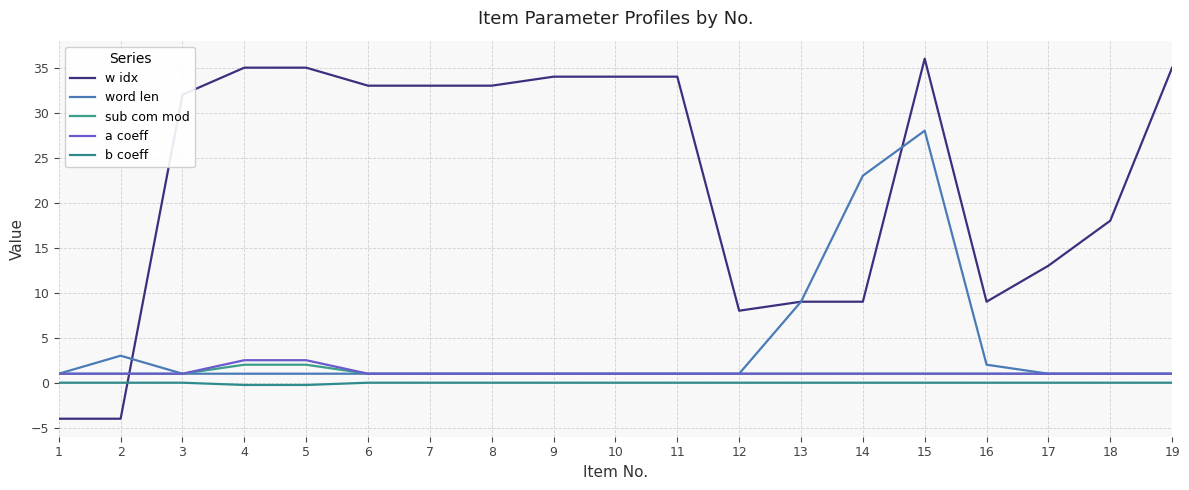

The value of b coeff at 6 is 0.0. True or false?

True